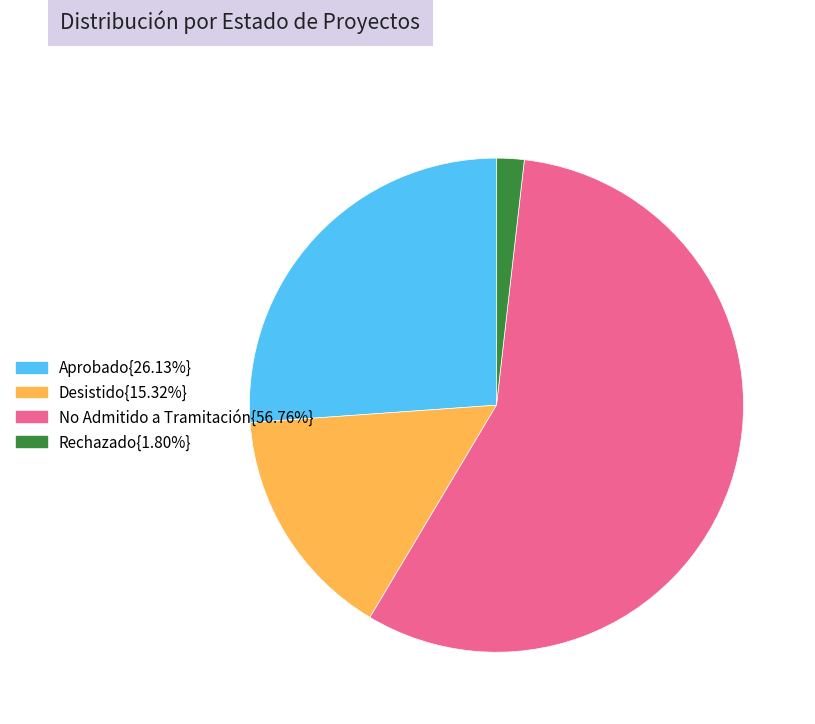

Is Aprobado{26.13%} the majority of the pie?

No